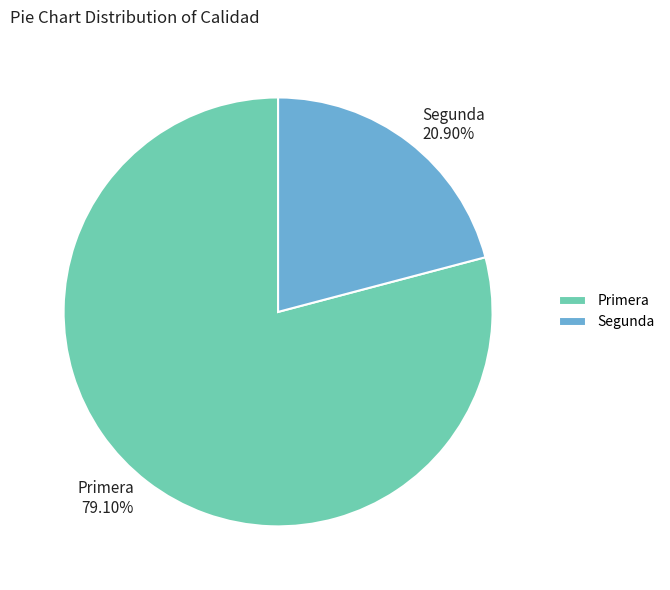

What is the total percentage of Segunda and Primera?

100.0%